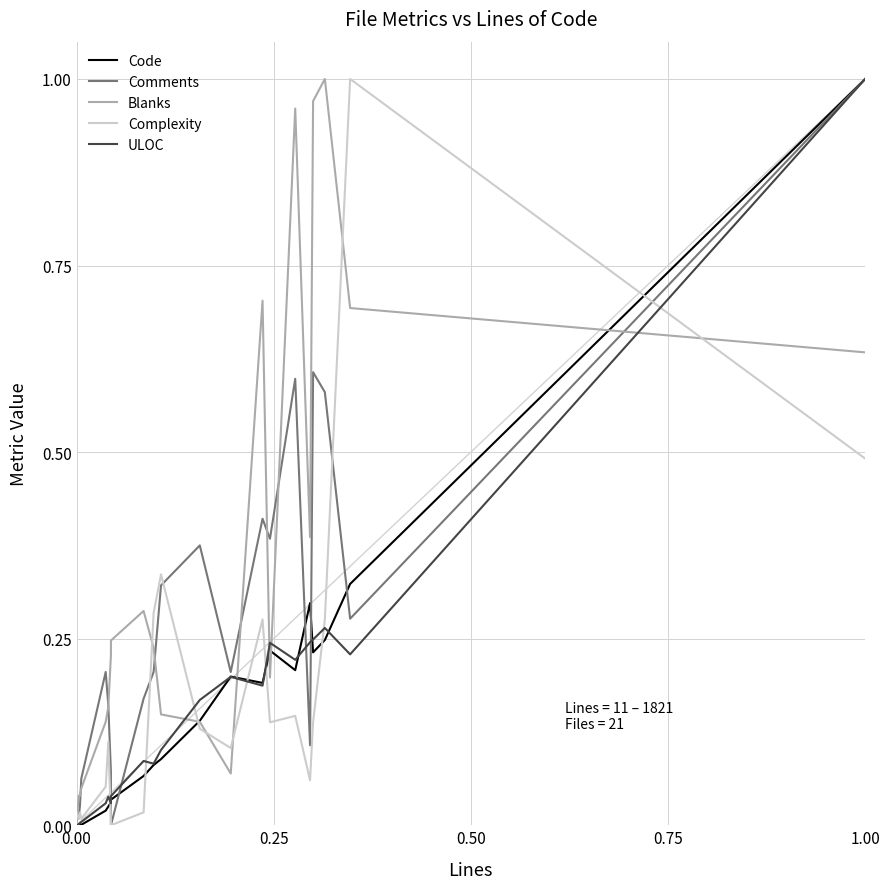

How many data points in Blanks are above 0?

20